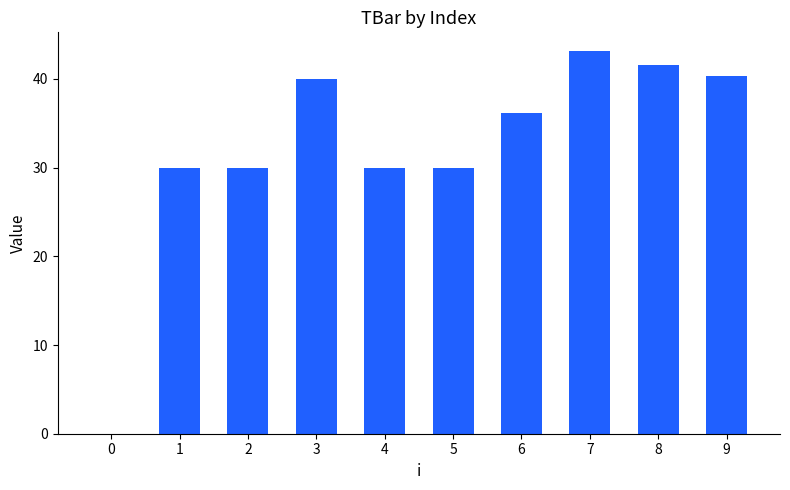

Reading left to right, extract all data points from this chart.

0=0.0	1=30.0	2=30.0	3=40.0	4=30.0	5=30.0	6=36.1	7=43.1	8=41.6	9=40.3